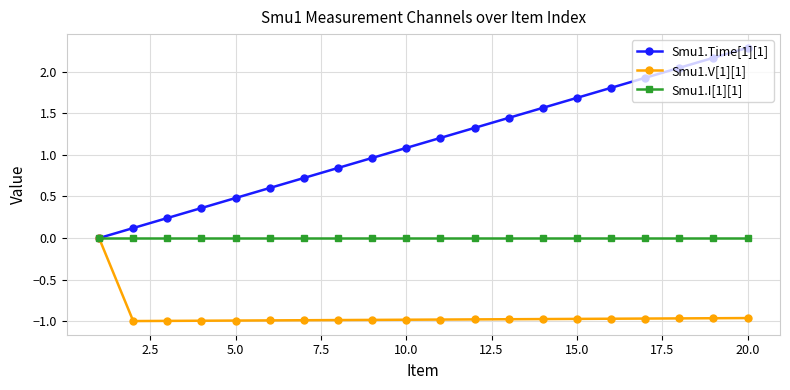

Which series has the widest spread of values?

Smu1.Time[1][1]